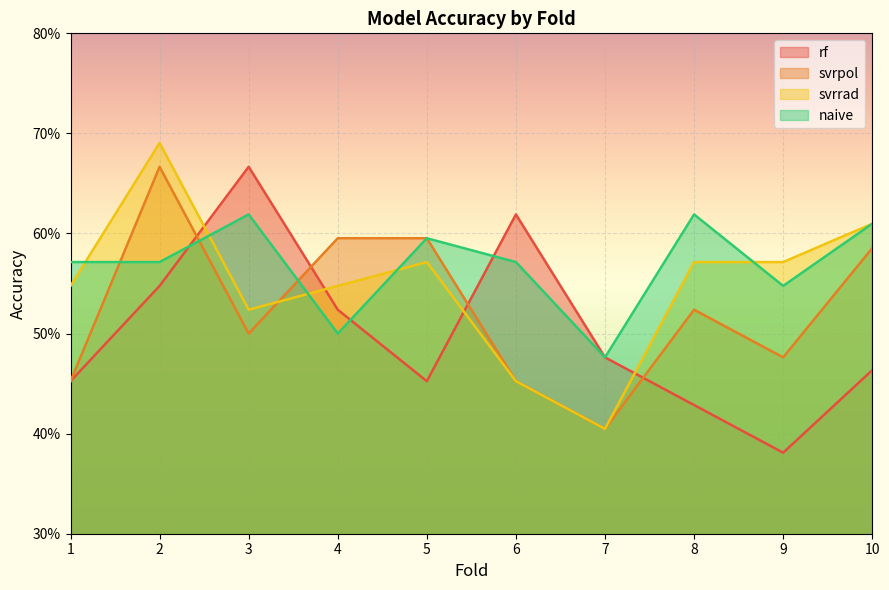

Where is rf nearest to the value 0?

9